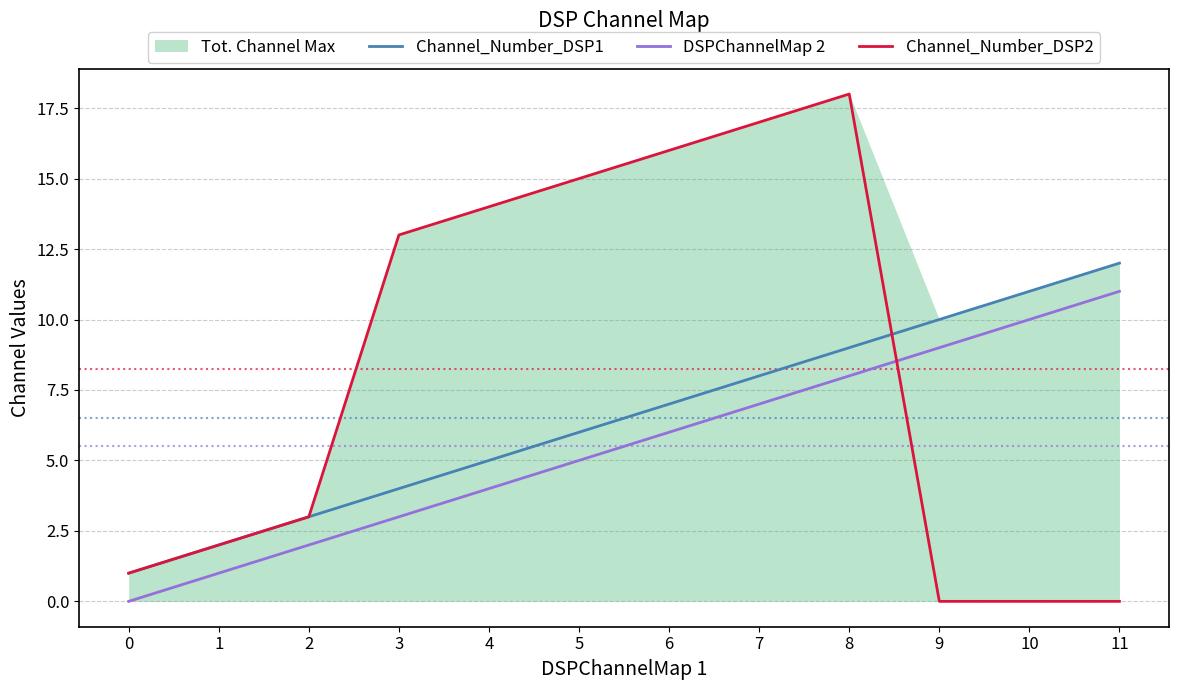

Does the chart display data point markers on the line(s)?

No